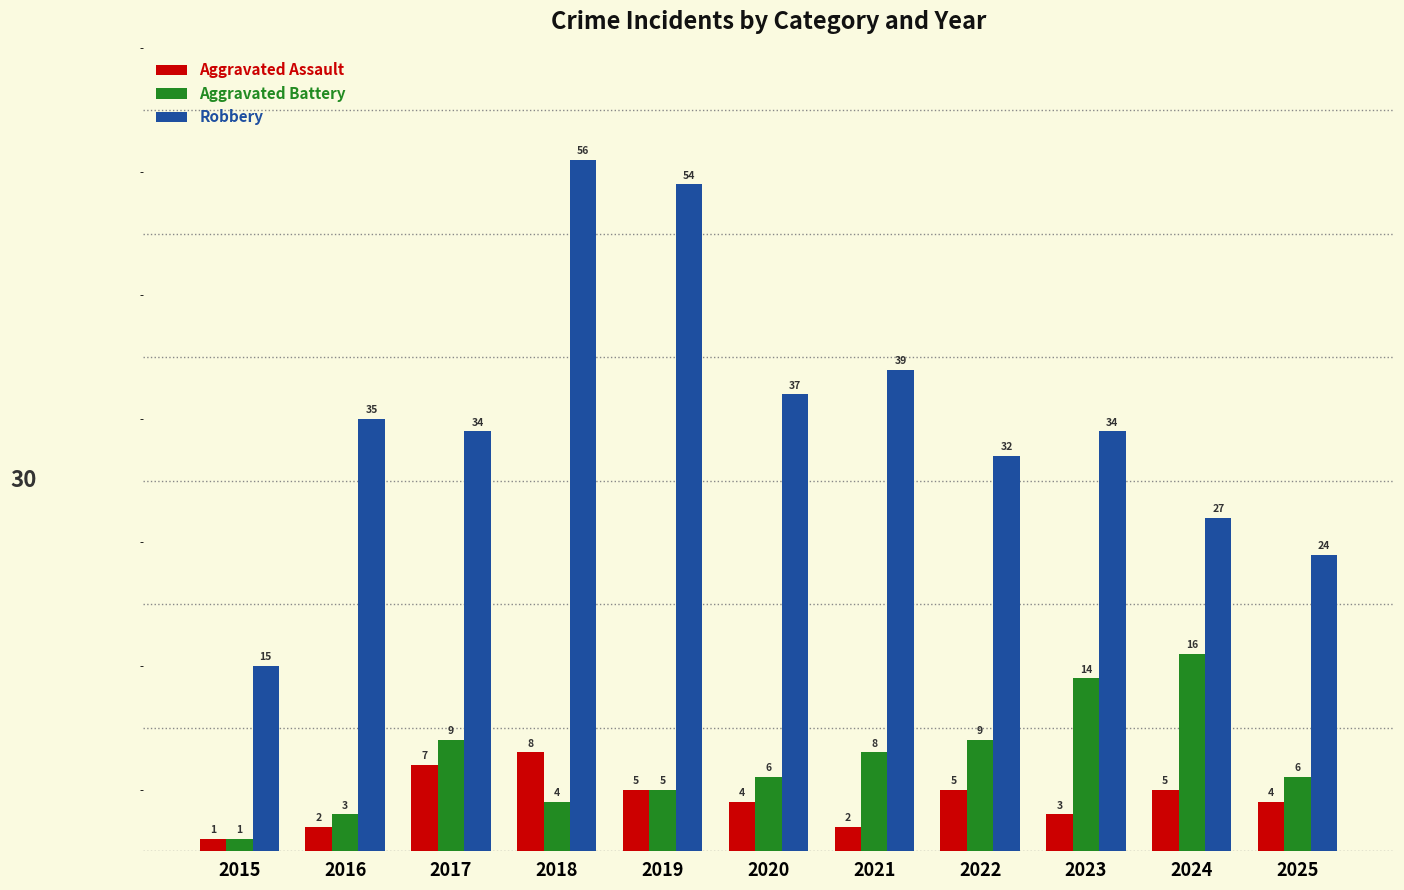

Reading left to right, what are all the values shown in this chart?

Aggravated Assault: 1	2	7	8	5	4	2	5	3	5	4
Aggravated Battery: 1	3	9	4	5	6	8	9	14	16	6
Robbery: 15	35	34	56	54	37	39	32	34	27	24